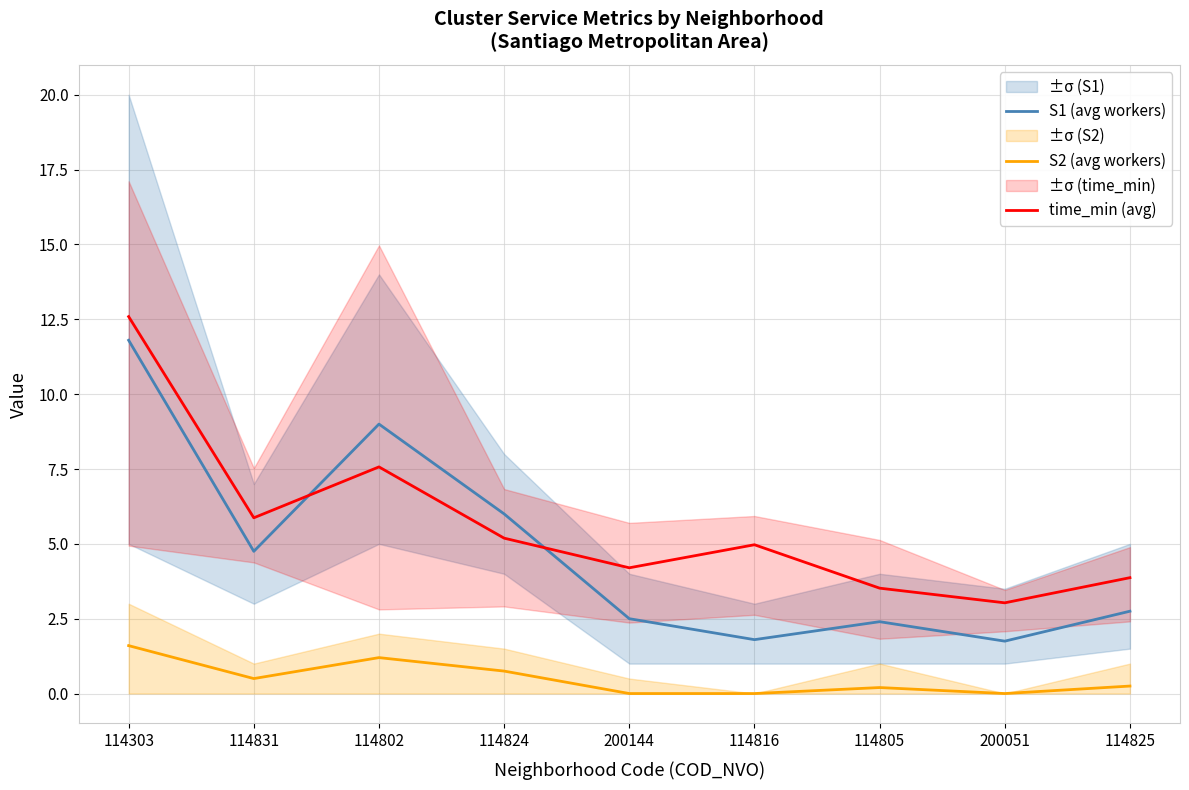

Is it true that S2 (avg workers) equals 0.5 at 114831?

True